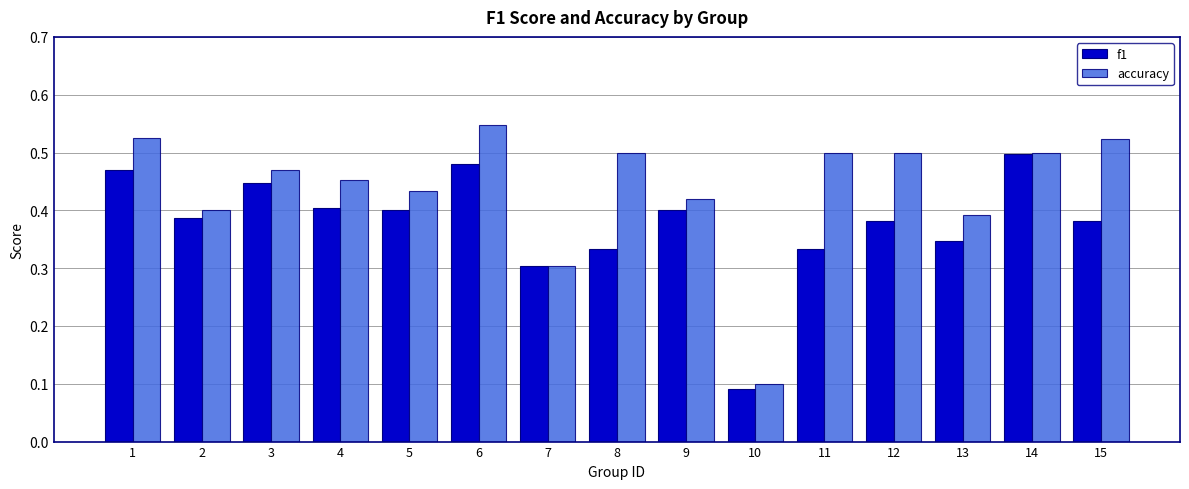

At which category does the chart reach its minimum across all series?

10